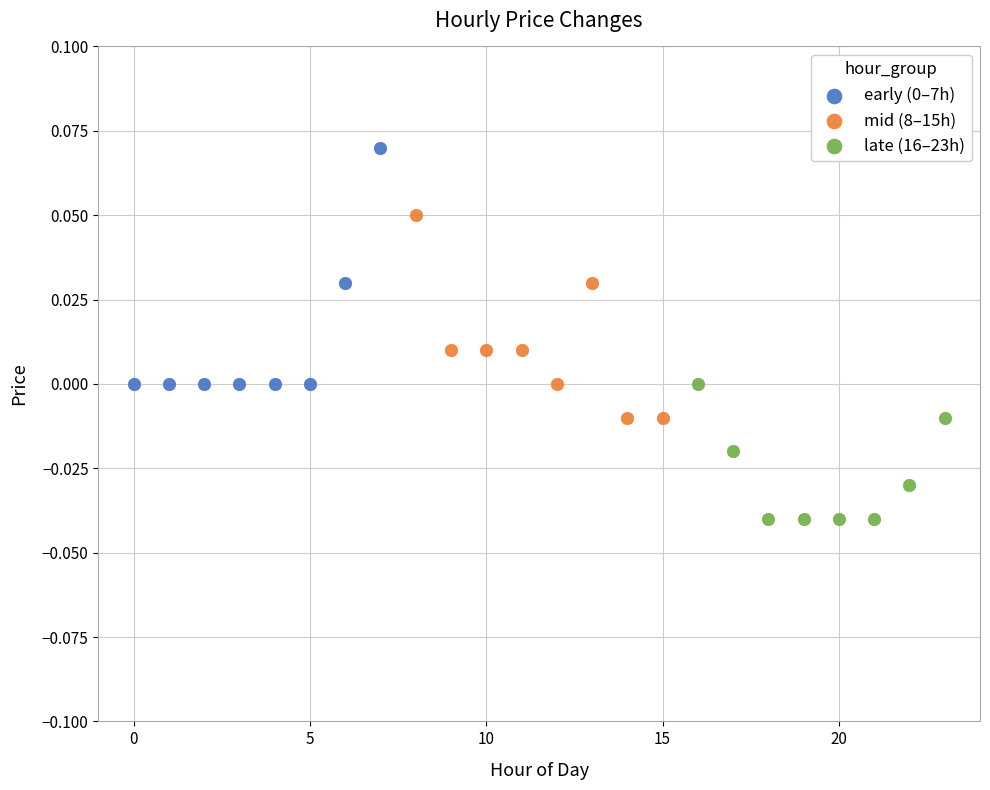

Which series reaches the minimum Y coordinate?

late (16–23h)